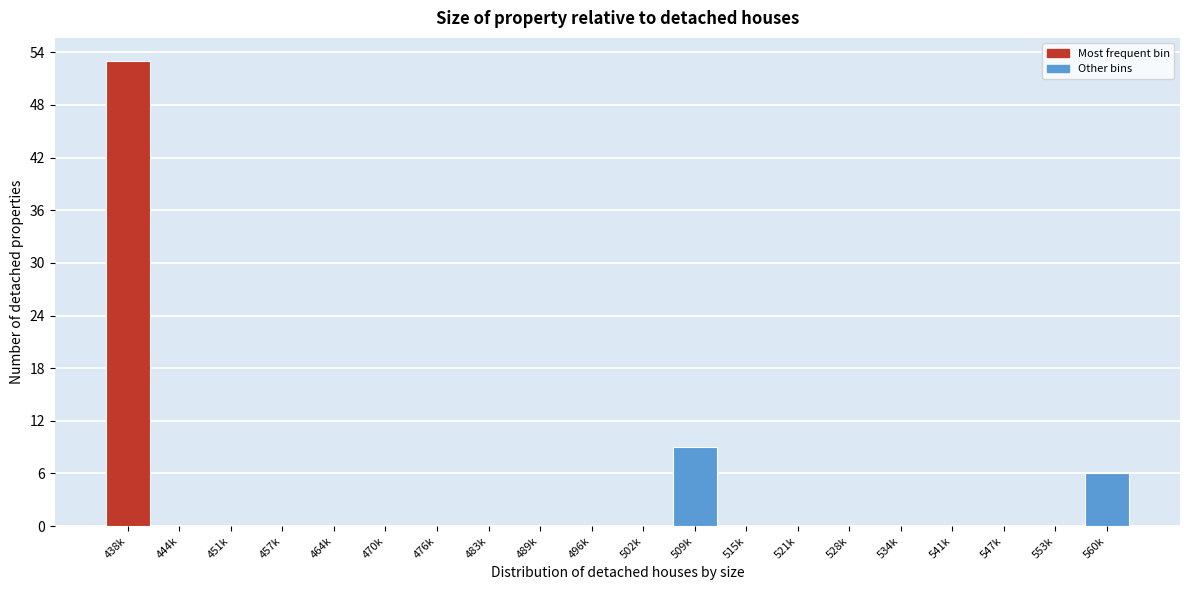

Reading right to left, what are all the values shown in this chart?

560k=6	553k=0	547k=0	541k=0	534k=0	528k=0	521k=0	515k=0	509k=9	502k=0	496k=0	489k=0	483k=0	476k=0	470k=0	464k=0	457k=0	451k=0	444k=0	438k=53